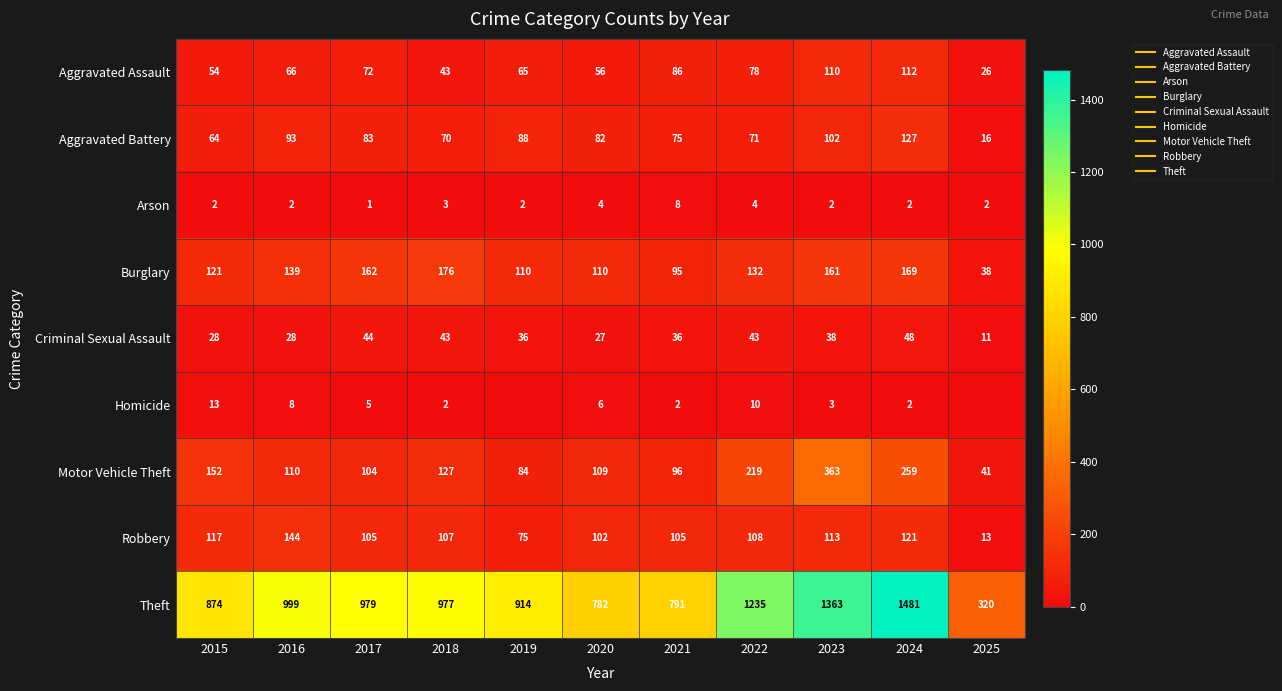

Is the value of Robbery at 2019 greater than the value of Aggravated Assault at 2016?

Yes